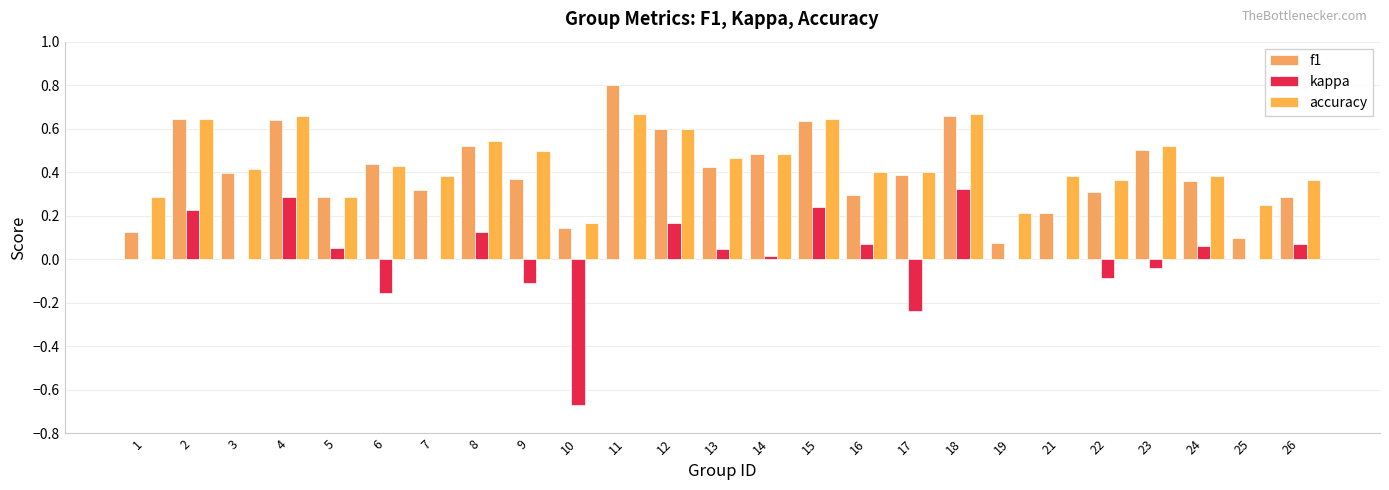

Reading right to left, what are all the values shown in this chart?

f1: 0.3	0.1	0.4	0.5	0.3	0.2	0.1	0.7	0.4	0.3	0.6	0.5	0.4	0.6	0.8	0.1	0.4	0.5	0.3	0.4	0.3	0.6	0.4	0.6	0.1
kappa: 0.1	0.0	0.1	-0.0	-0.1	0.0	0.0	0.3	-0.2	0.1	0.2	0.0	0.0	0.2	0.0	-0.7	-0.1	0.1	0.0	-0.2	0.1	0.3	0.0	0.2	0.0
accuracy: 0.4	0.2	0.4	0.5	0.4	0.4	0.2	0.7	0.4	0.4	0.6	0.5	0.5	0.6	0.7	0.2	0.5	0.5	0.4	0.4	0.3	0.7	0.4	0.6	0.3